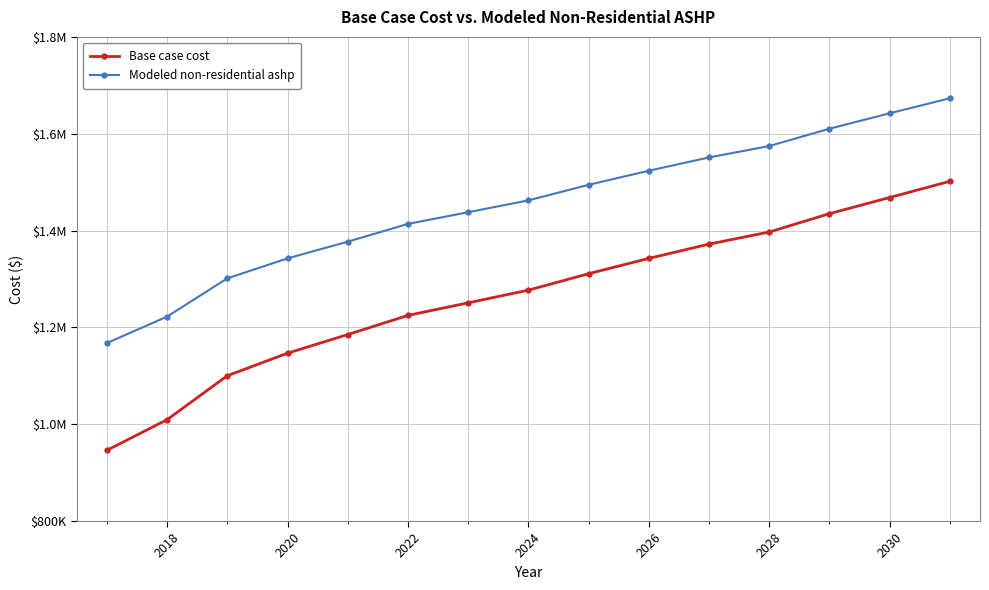

Does the chart have visible grid lines?

Yes